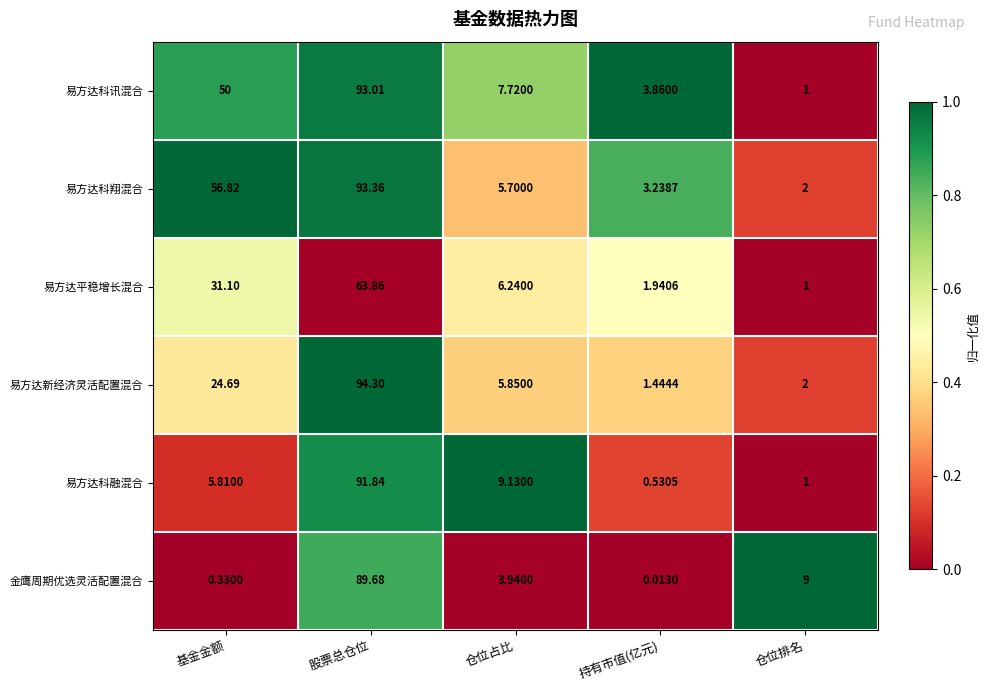

At which label is 易方达平稳增长混合 closest to 32?

基金金额